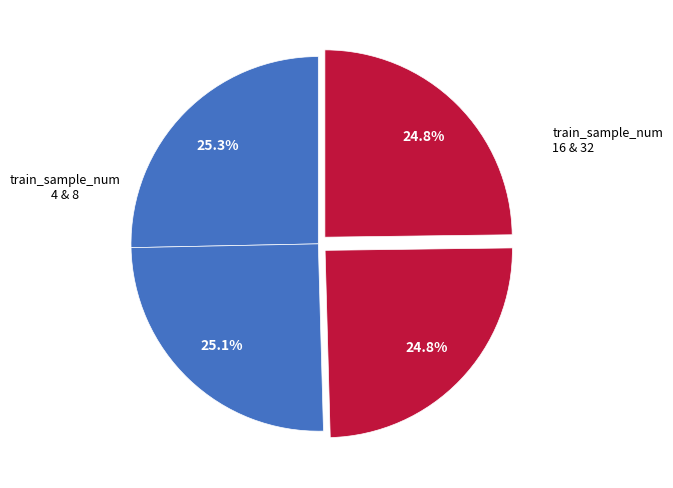

How many slices are in this pie chart?

4